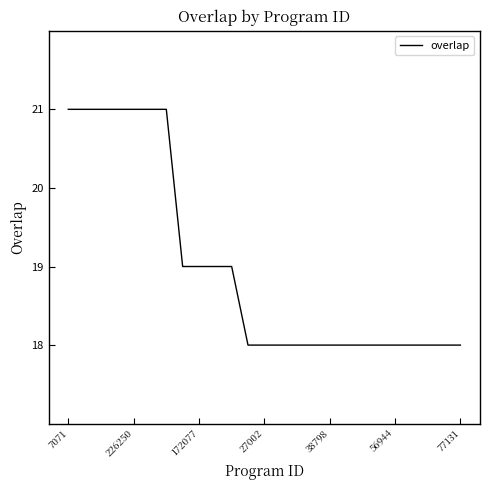

What is the minimum value shown in the chart?

18